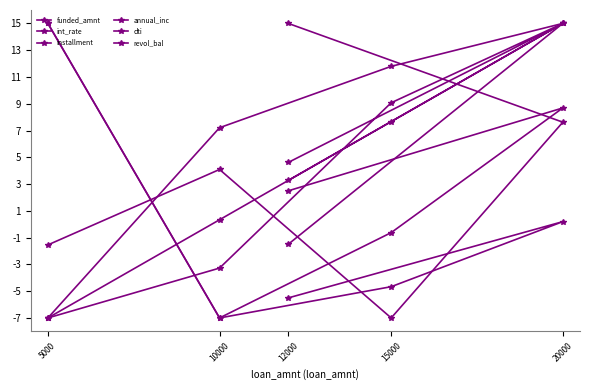

Which series has the largest total across all categories?

annual_inc